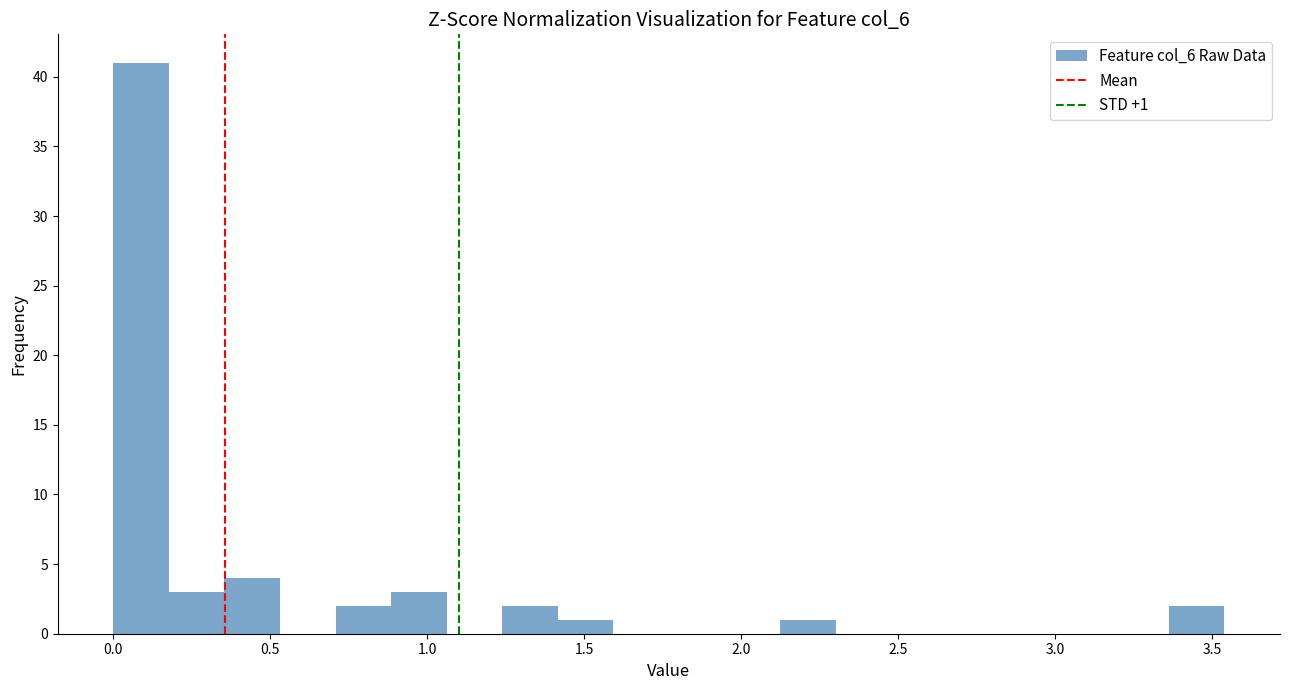

Read against the x-axis, roughly where is the centre of the tallest bar?

0.10